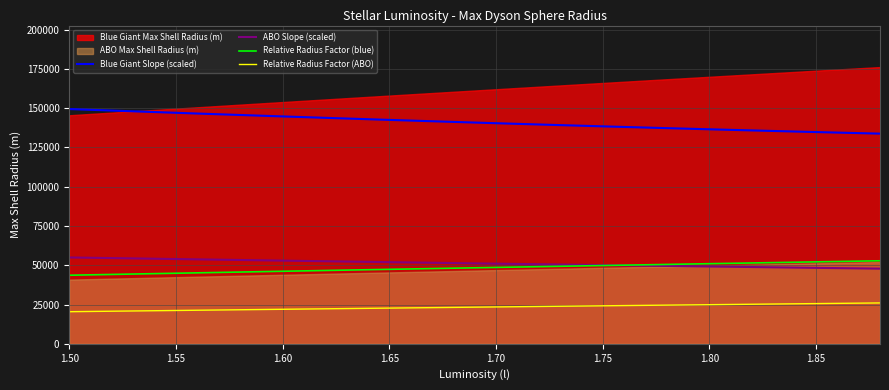

What is the lowest value of the Relative Radius Factor (ABO) series?

20425.0